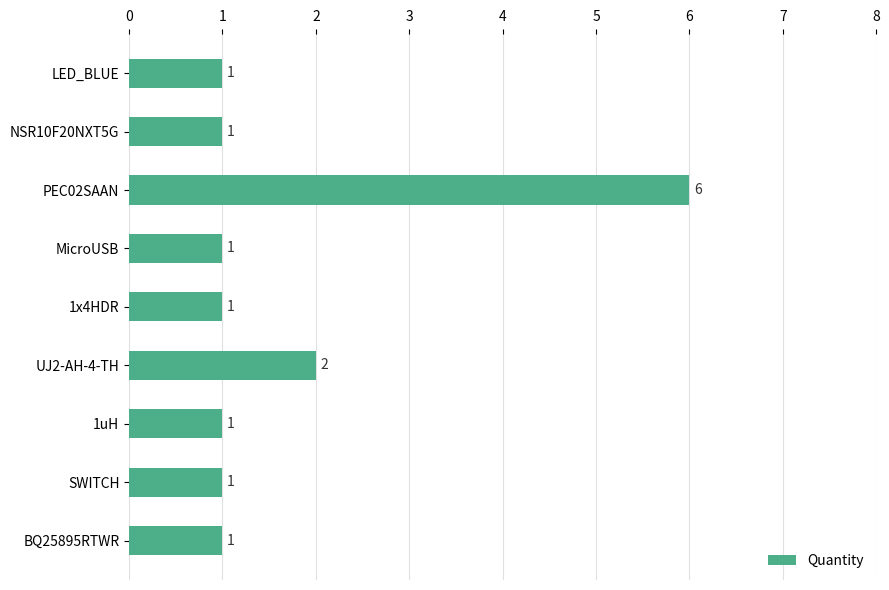

At which label is the value closest to 3?

UJ2-AH-4-TH